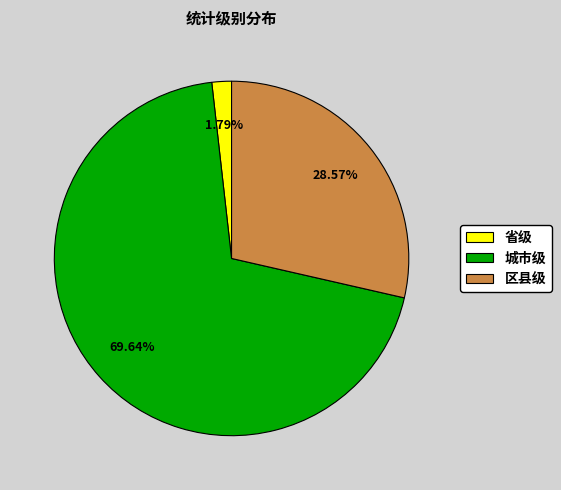

Which slice is the smallest?

省级